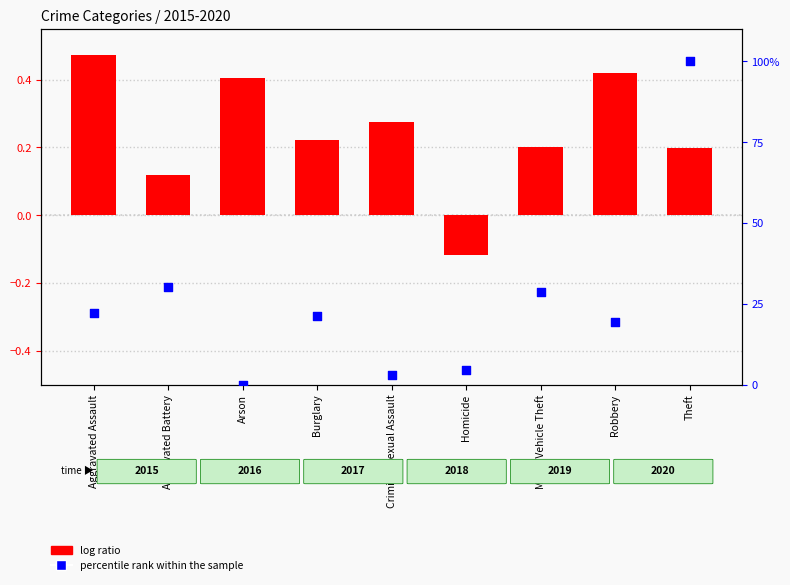

What is the total value across all series at Theft?

100.2